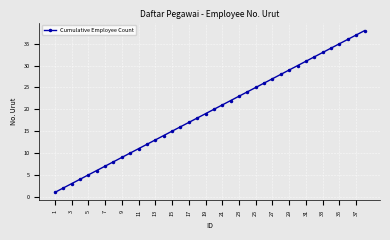

What is the sum of all values?

741